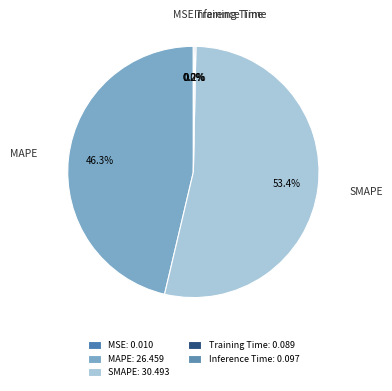

What is the largest slice in the pie chart?

SMAPE